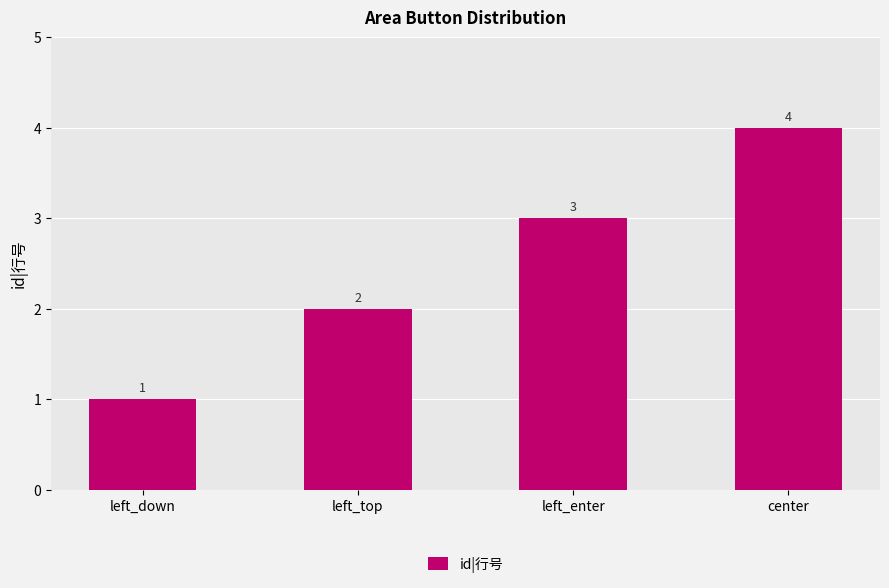

Does the chart contain stacked bars?

No